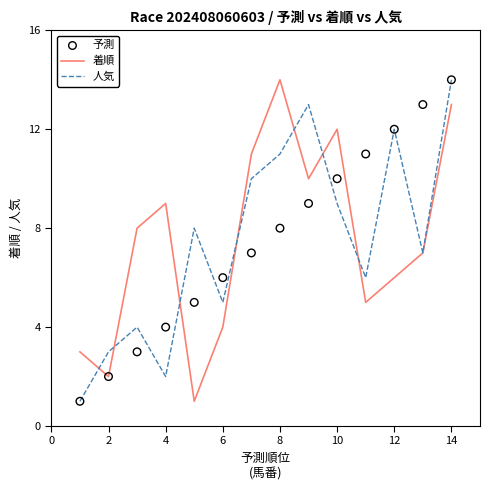

What is the maximum value for 着順?

14